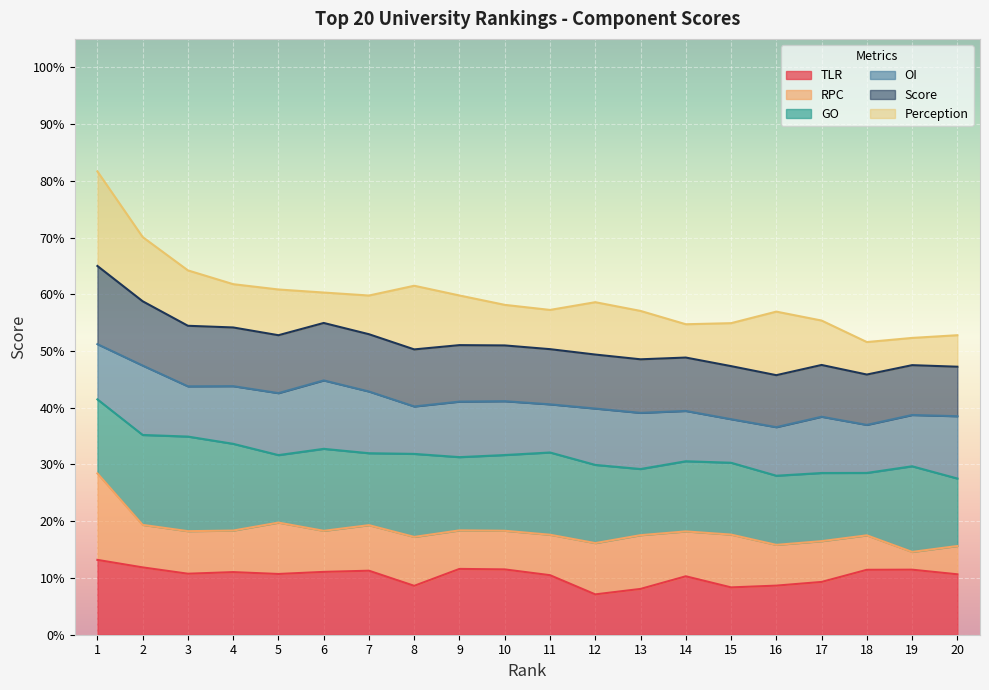

How many intersections are there between RPC and GO?

1